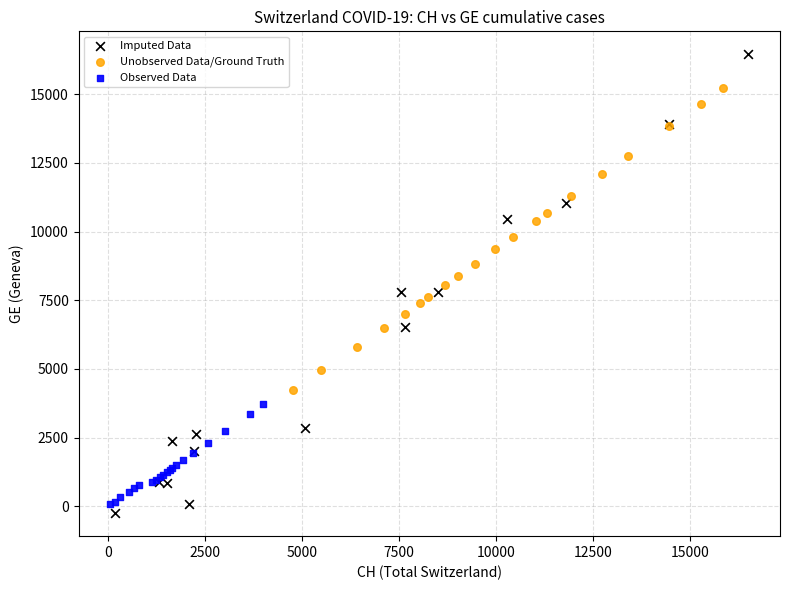

What are all the series names shown in the legend?

Imputed Data, Unobserved Data/Ground Truth, Observed Data